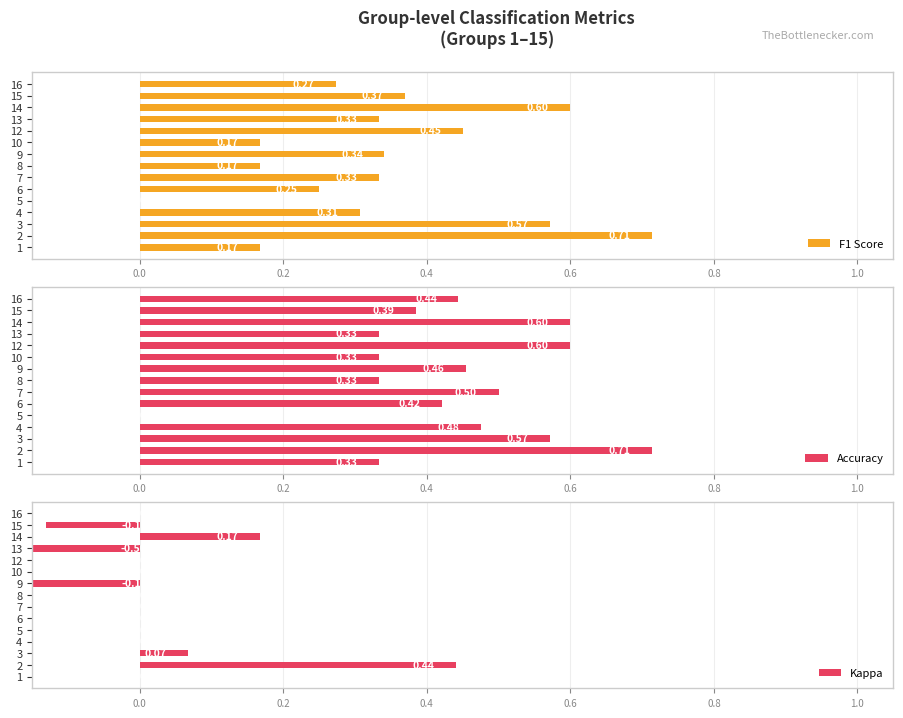

At 7, list the series in order from largest to smallest.

Accuracy, F1 Score, Kappa